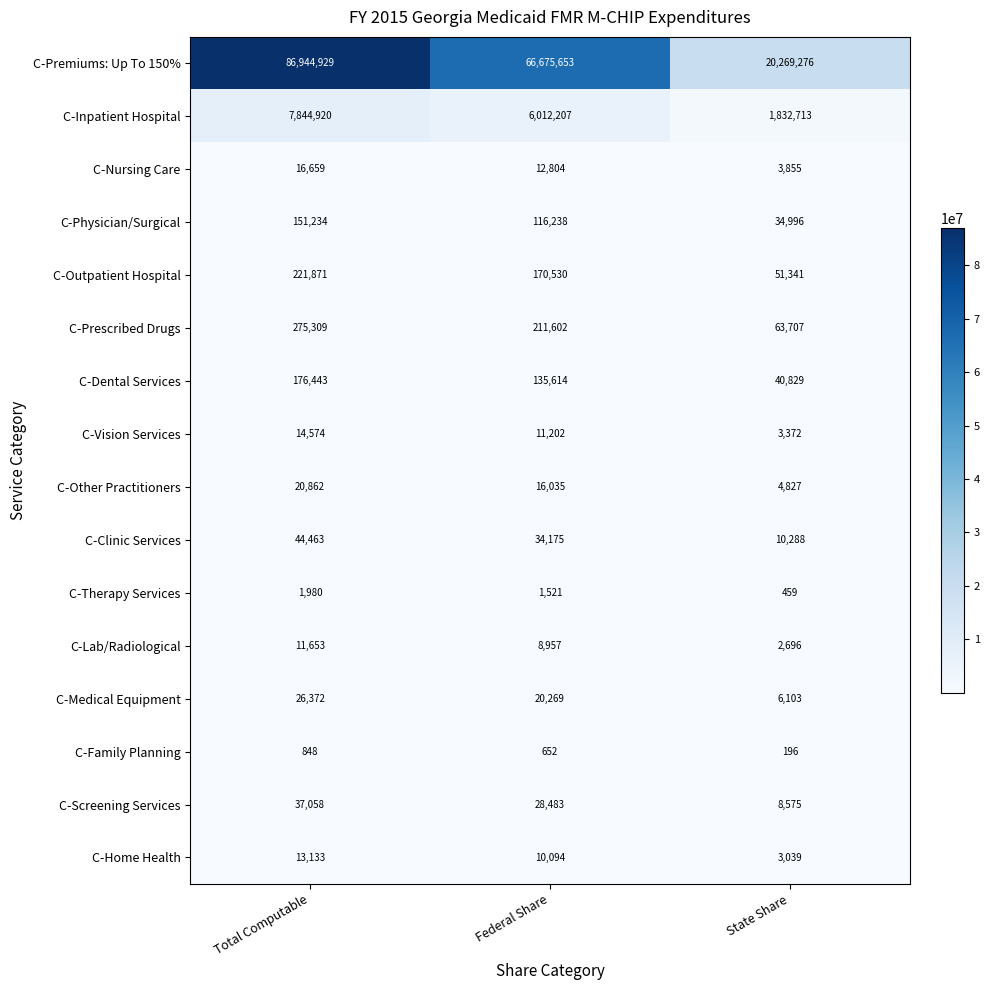

What is the difference between the second highest and minimum values in the C-Dental Services series?

94785